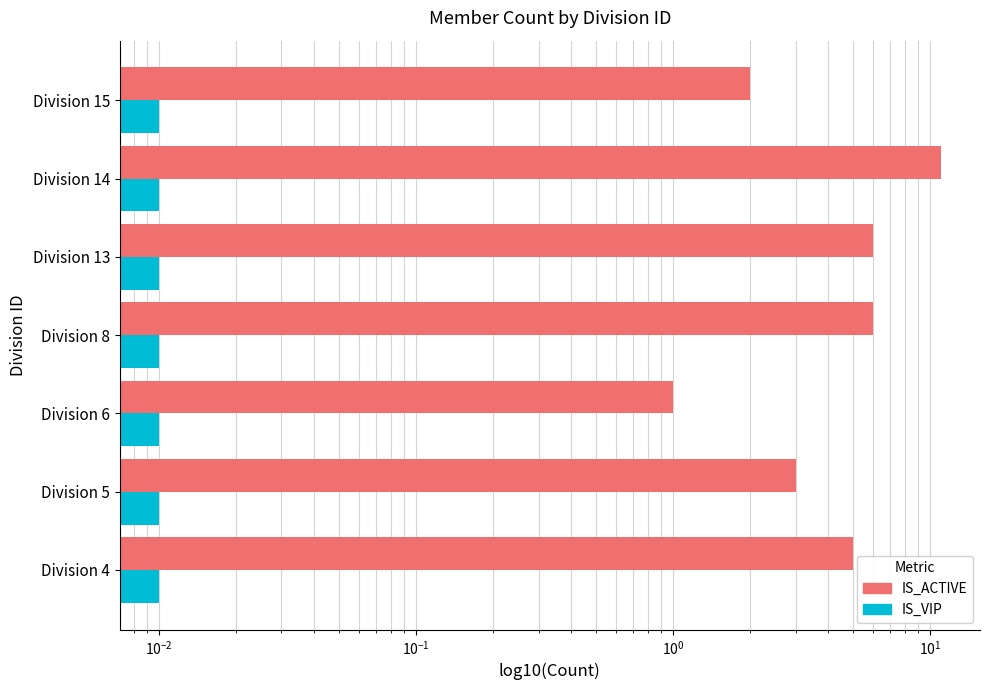

Reading right to left, what are all the values shown in this chart?

IS_ACTIVE: 2.0	11.0	6.0	6.0	1.0	3.0	5.0
IS_VIP: 0.4	0.4	0.4	0.4	0.4	0.4	0.4